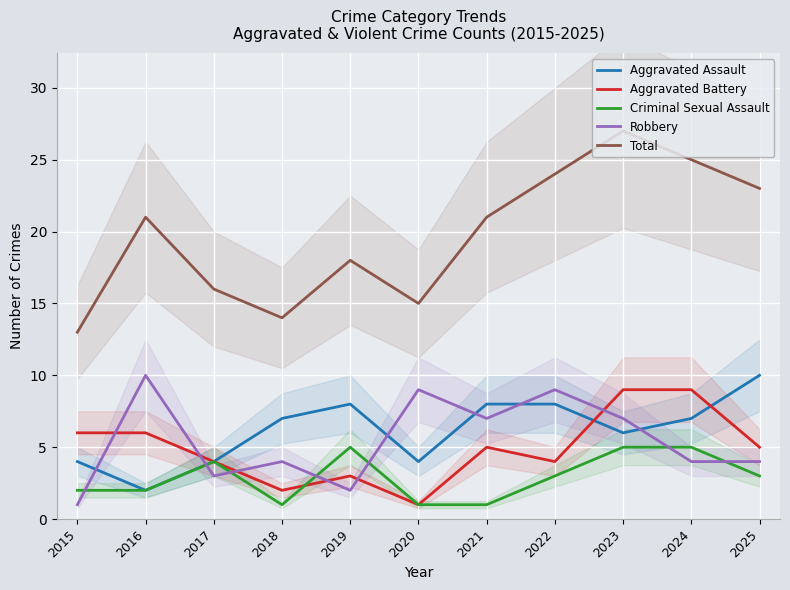

Count the Aggravated Assault values in the range 4 to 8.

9